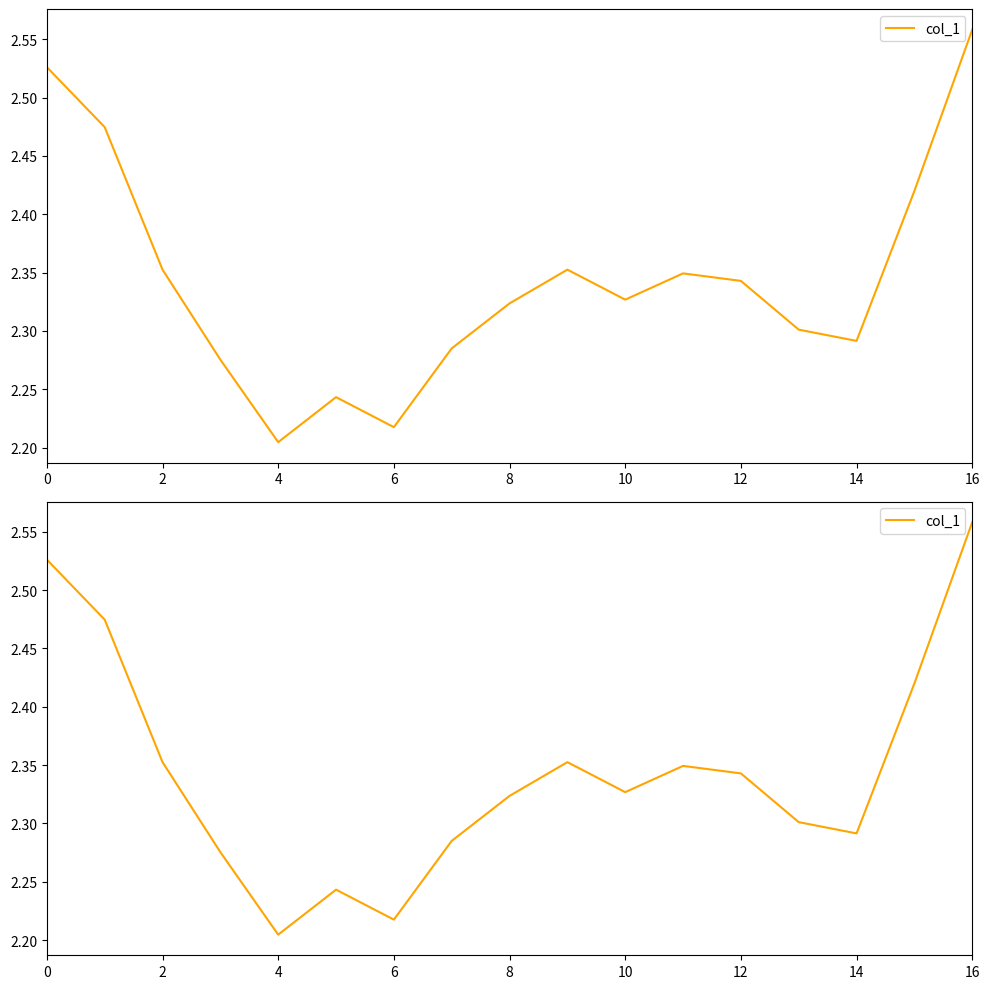

How many distinct data groups are displayed?

1